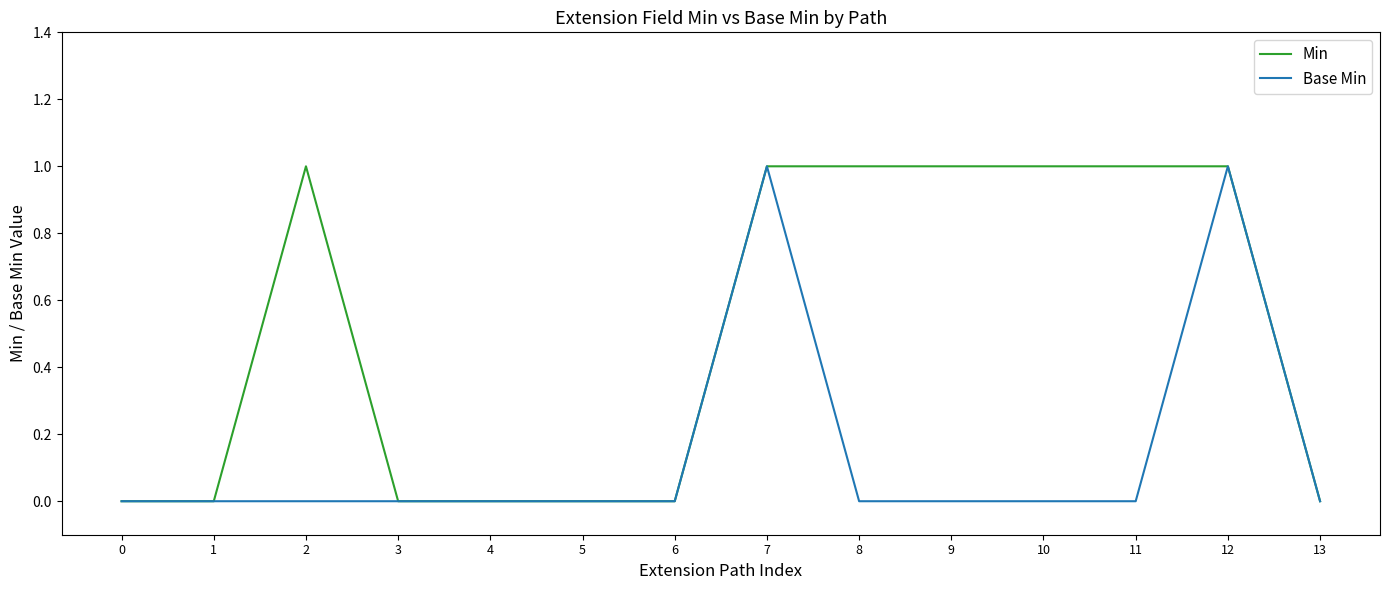

The Base Min series shows 2 at 12. True or false?

False